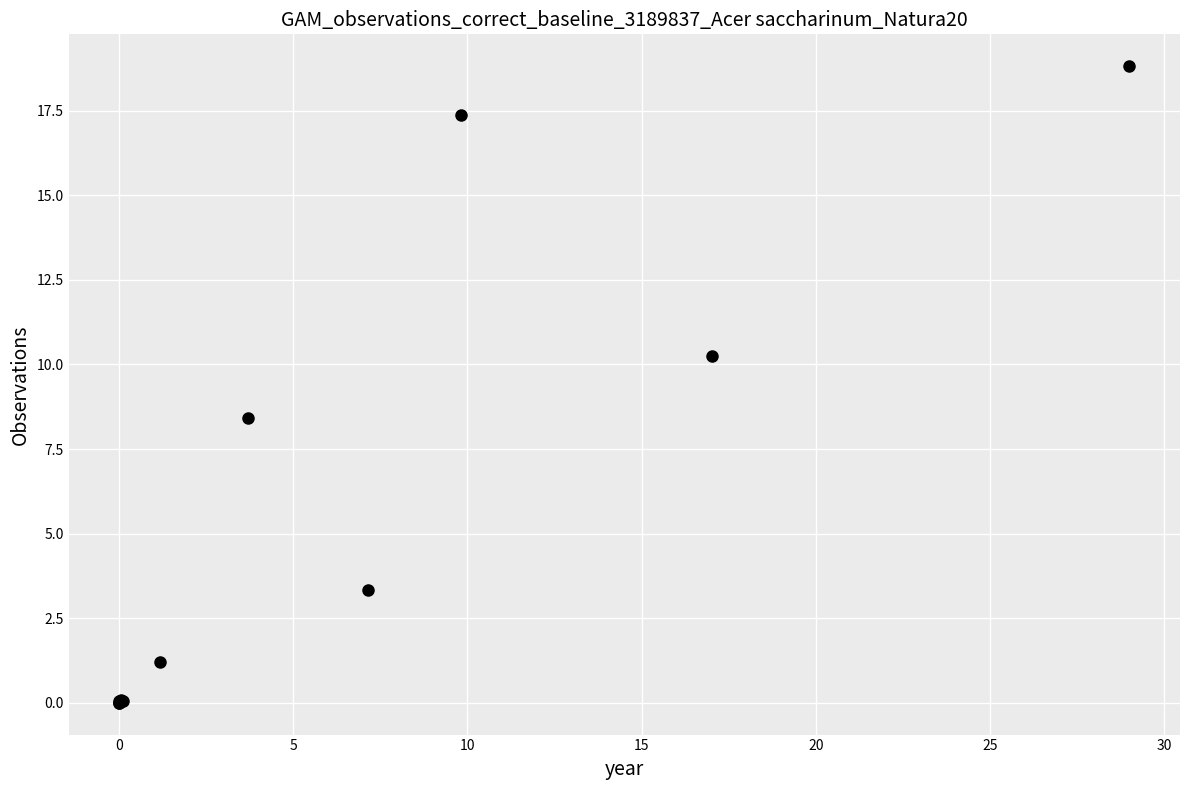

What Y value in the scatter plot is closest to 9?

8.4